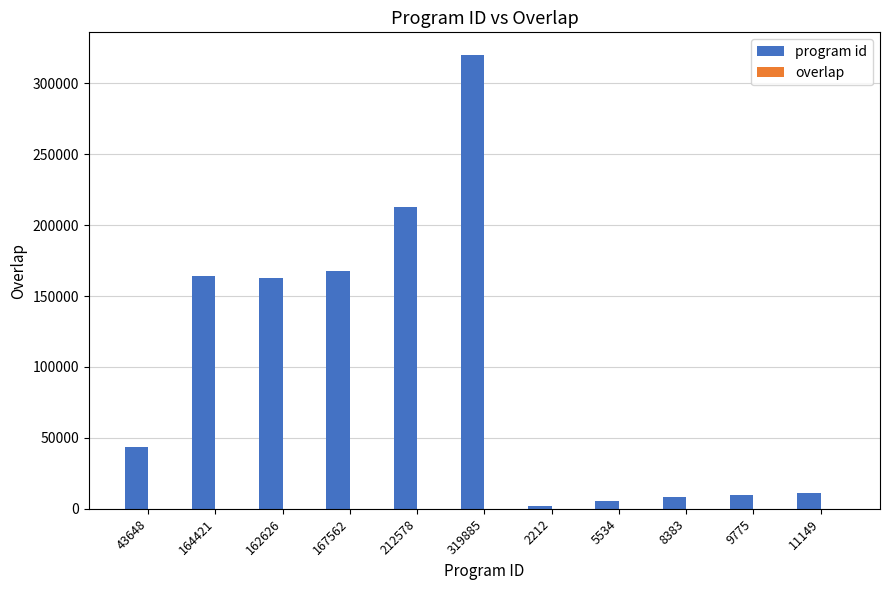

Between 43648 and 162626, which series saw the biggest shift?

program id